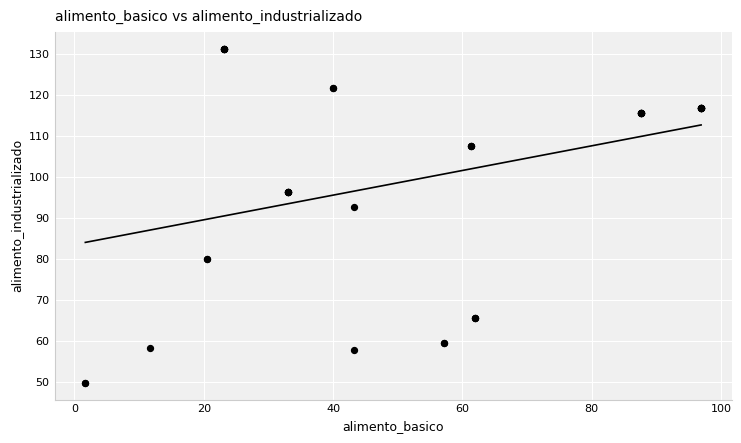

What Y value in the scatter plot is closest to 90?

92.8